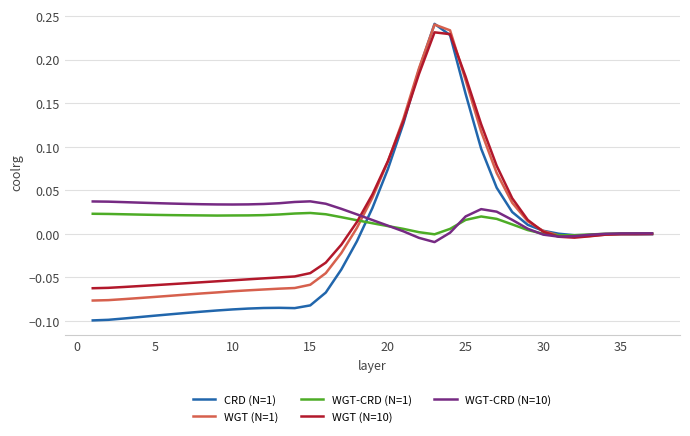

True or false: CRD (N=1) and WGT-CRD (N=1) intersect in this chart.

True